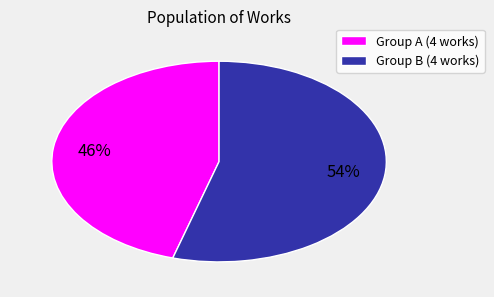

To the nearest percent, what percentage of the pie is Group A (4 works)?

46%